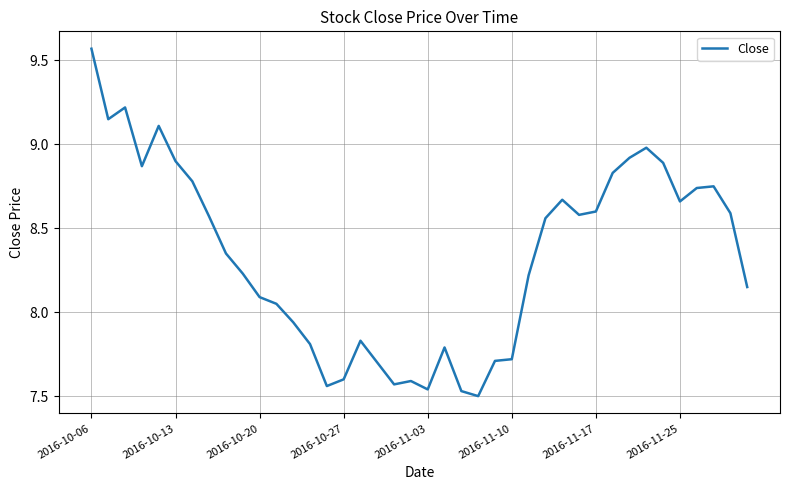

What is the difference between the maximum and minimum values?

2.1